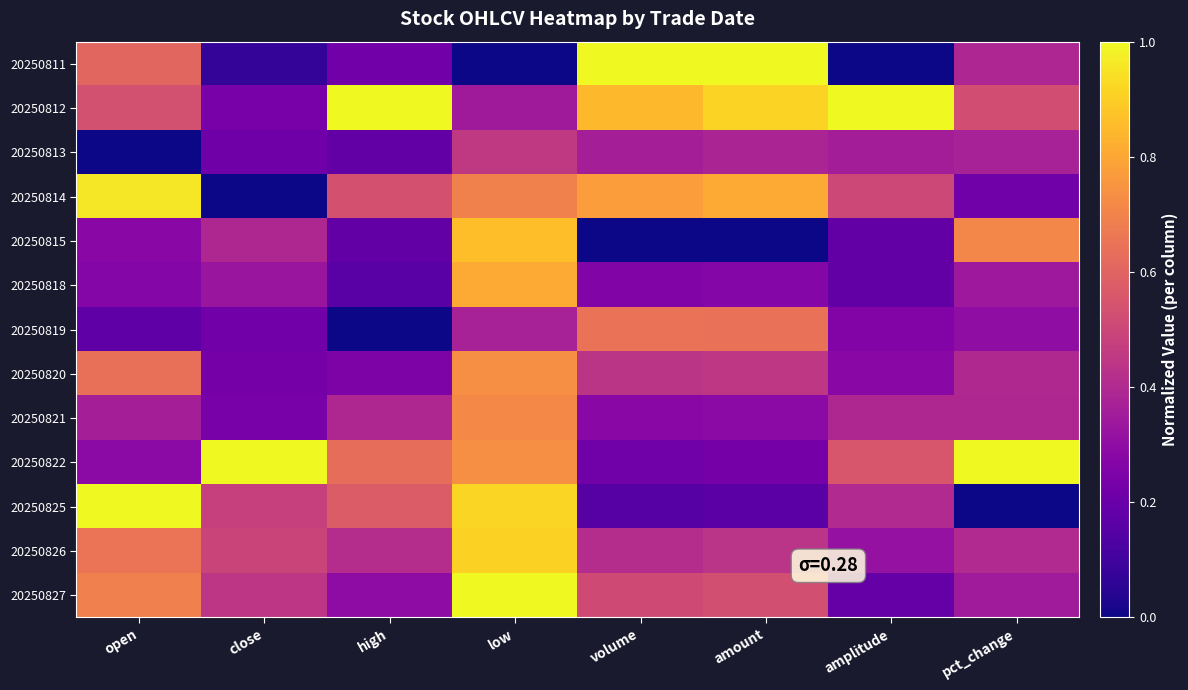

How many data points does each series have?

8